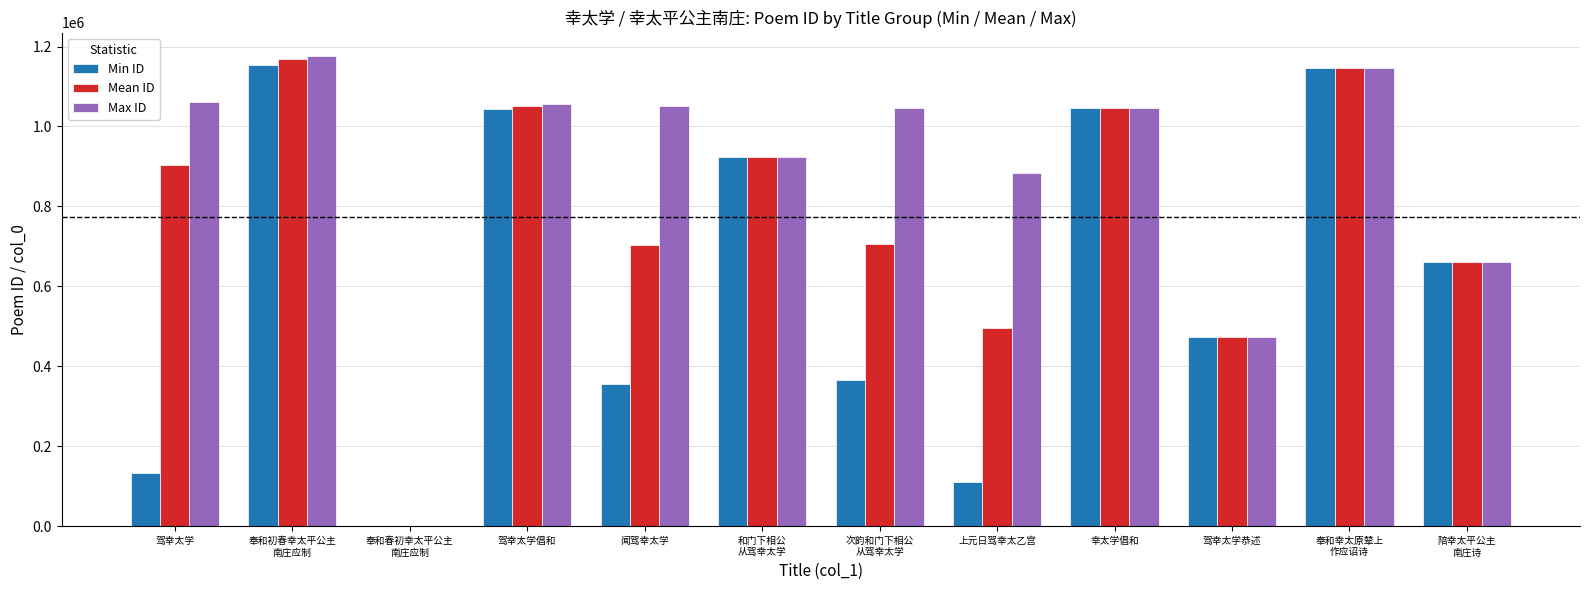

What is the greatest value displayed?

1176032